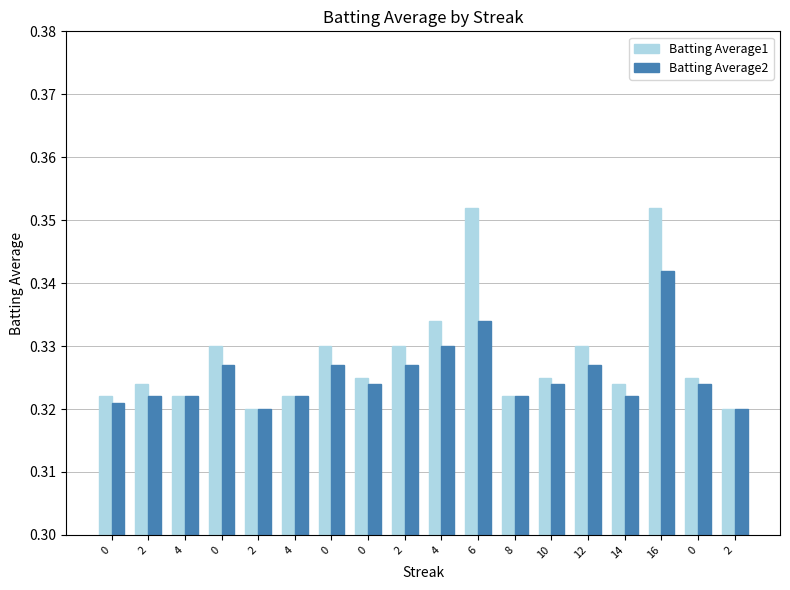

Are the bars grouped side by side (vs. stacked)?

Yes